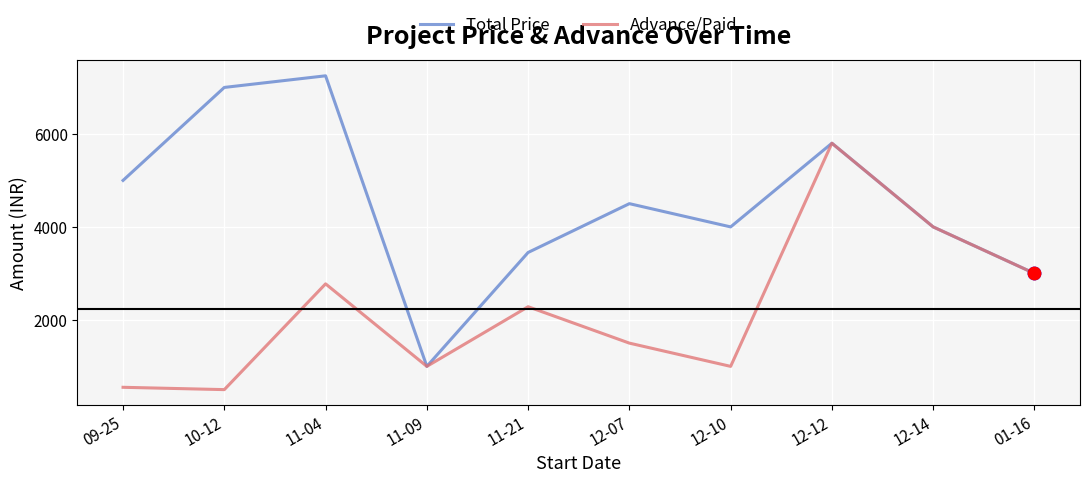

Which series has the largest range (max minus min)?

Total Price